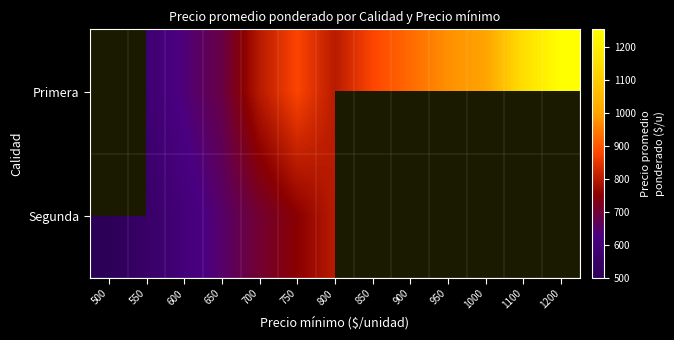

What is the spread (max minus min) of values at 650?

34.0